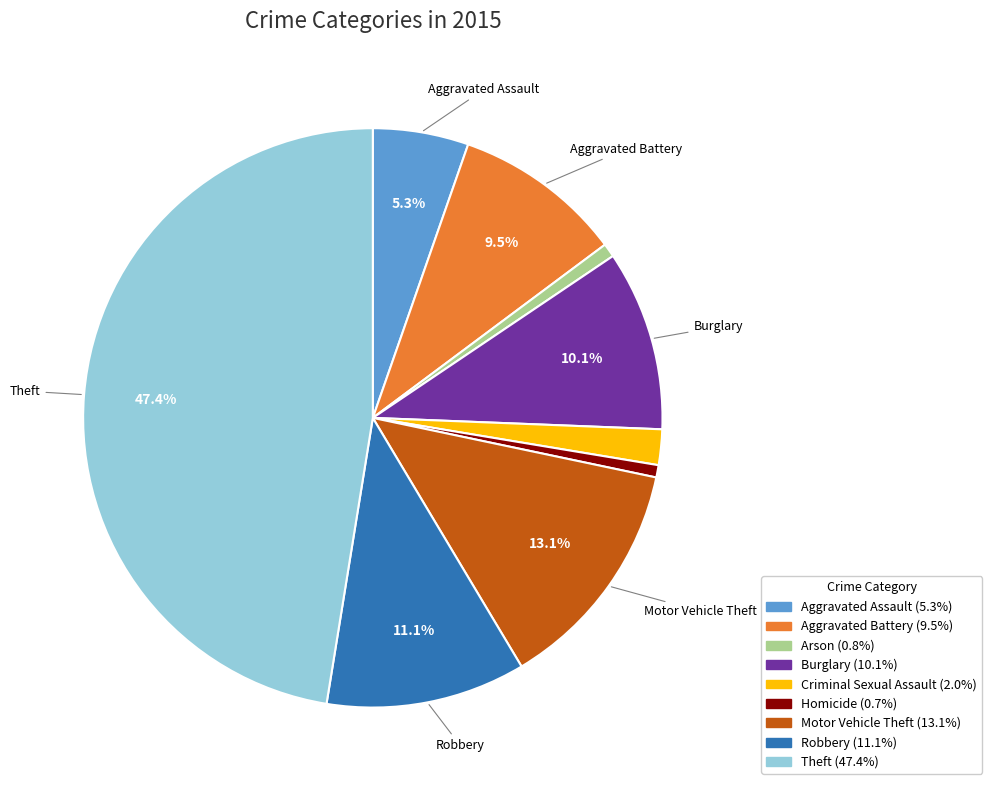

How many segments does this pie chart have?

9